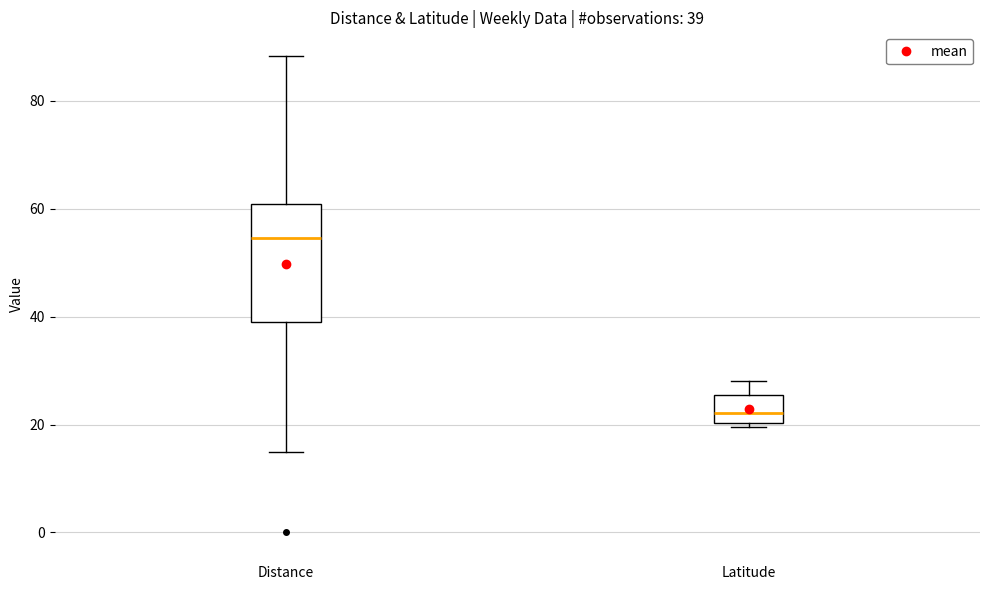

Which box is the tallest, from its lower edge to its upper edge?

Distance